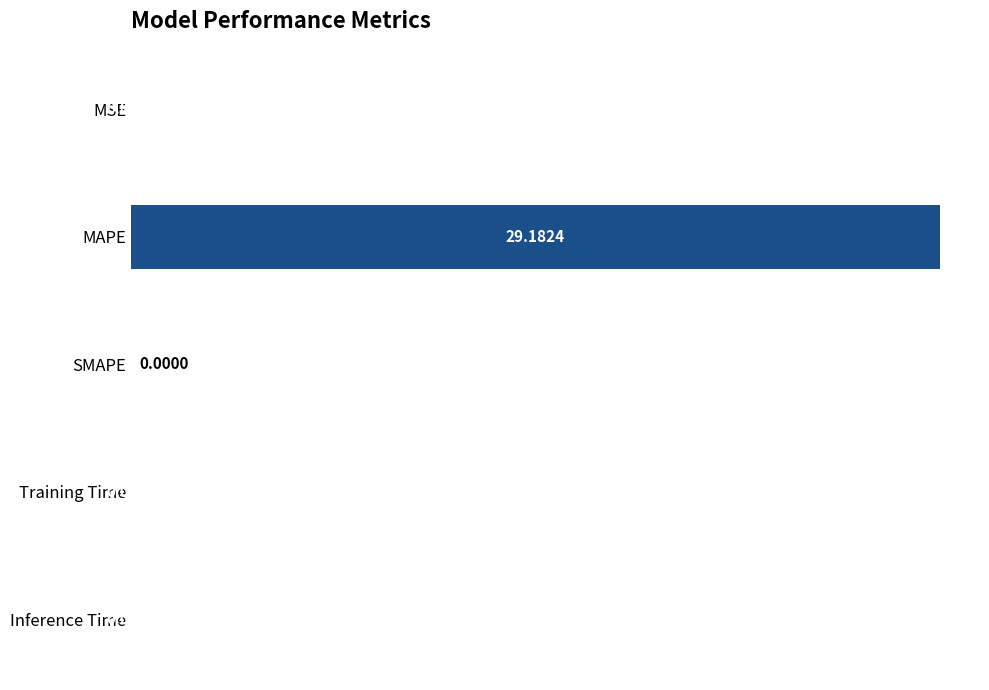

At which category does the chart reach its peak across all series?

MAPE